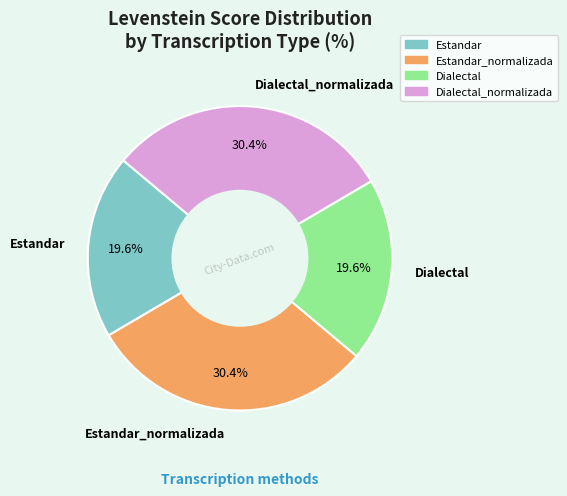

To the nearest percent, what portion does Estandar_normalizada represent?

30%